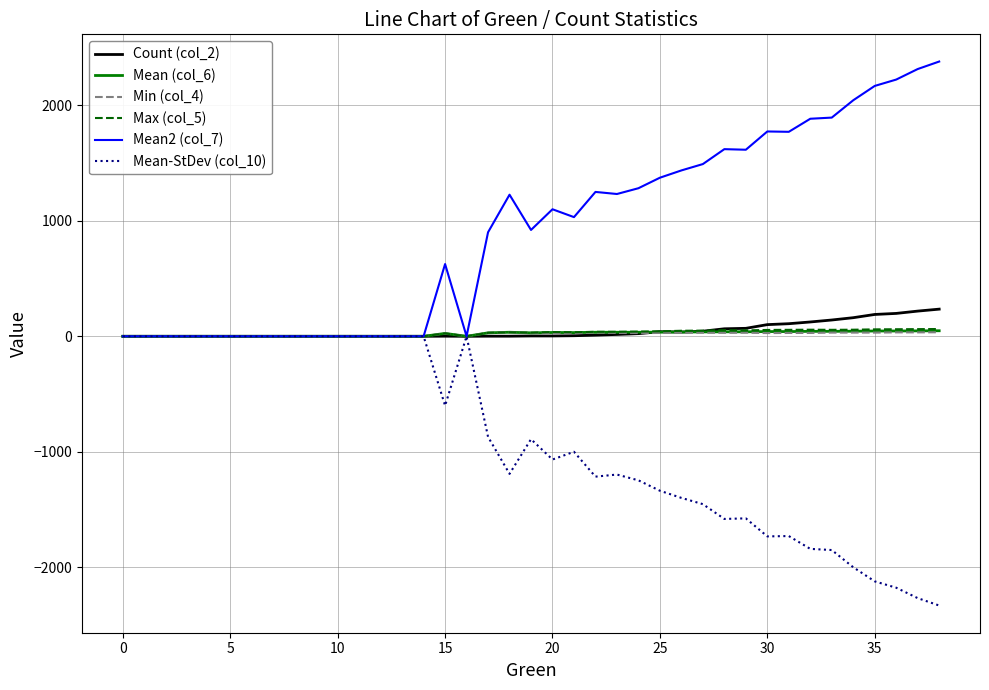

What is the smallest value displayed?

-2329